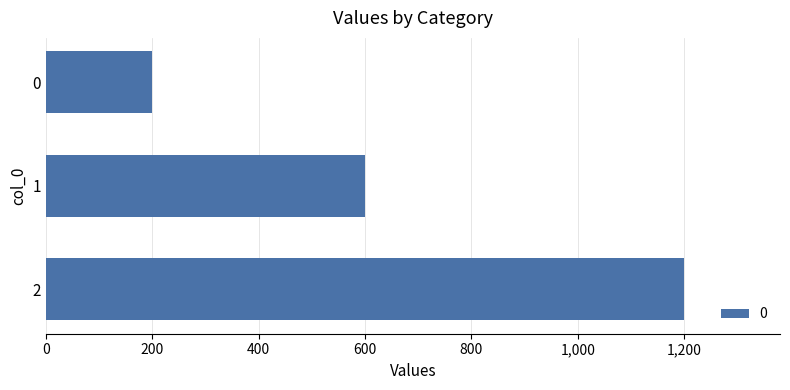

Reading top to bottom, extract all data points from this chart.

200	600	1200